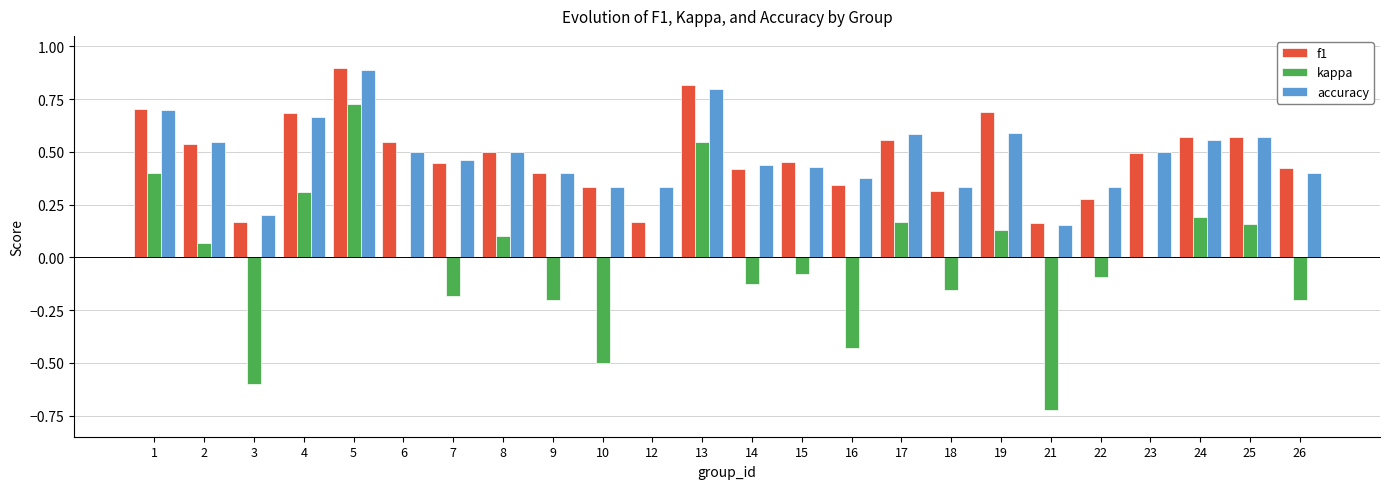

At which category is the sum across all series the highest?

5